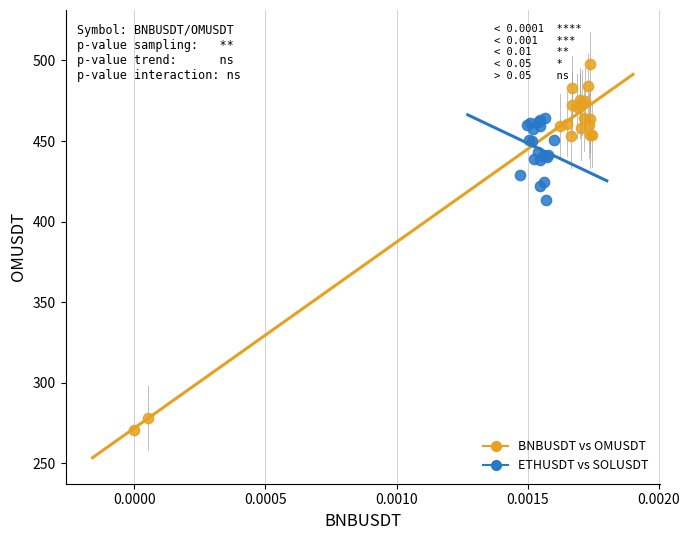

Which series contains the lowest Y value?

BNBUSDT vs OMUSDT